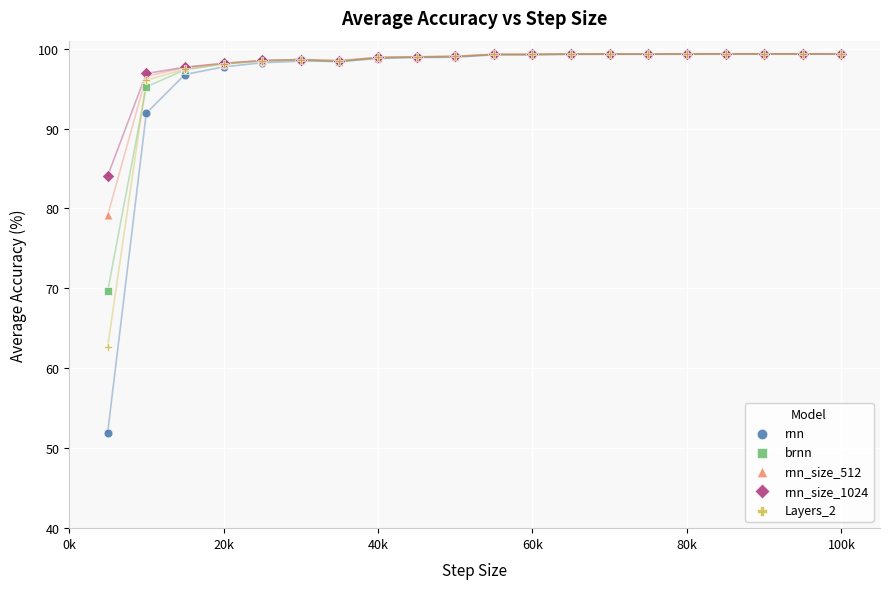

In the Layers_2 series, what Y value is closest to 81?

96.0